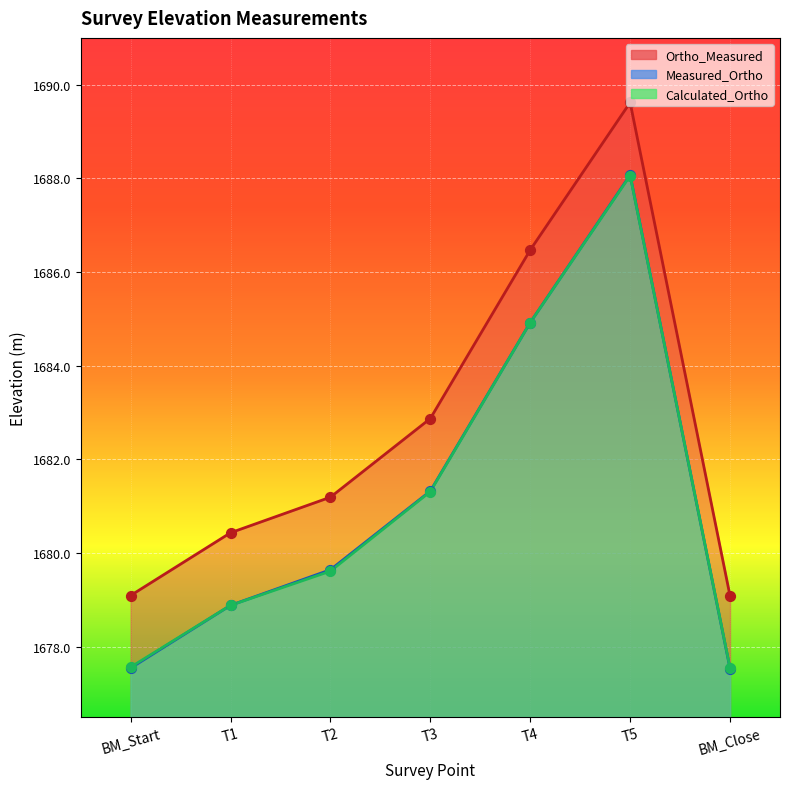

At how many categories does at least one series exceed 1688?

1